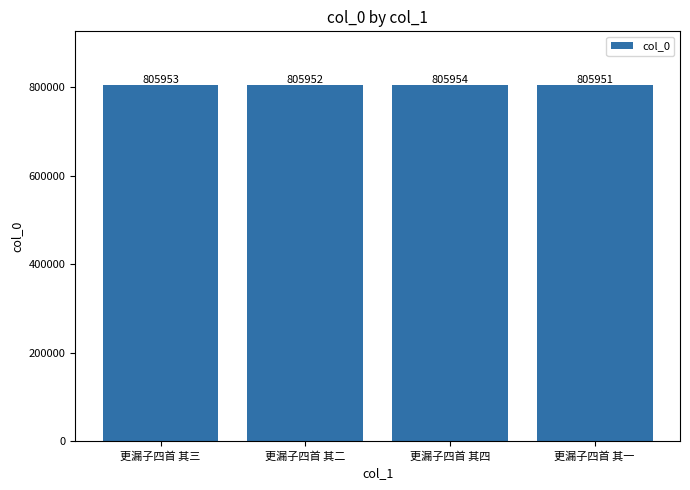

What is the maximum value shown in the chart?

805954